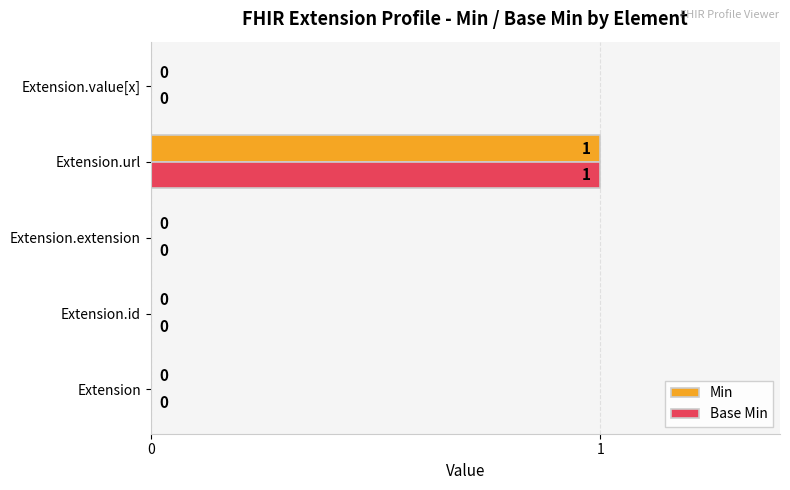

True or false: Min has a value of 0 at Extension.value[x].

True